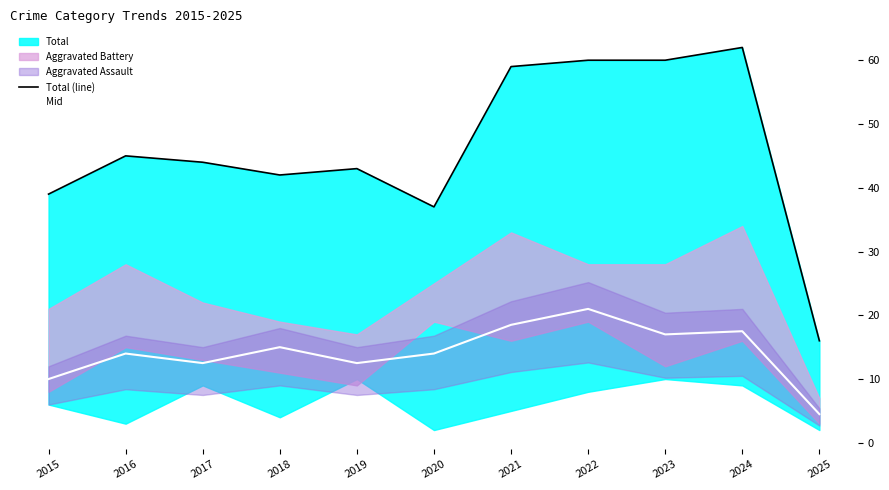

True or false: Total (line) has more than 0 interior local peaks.

True